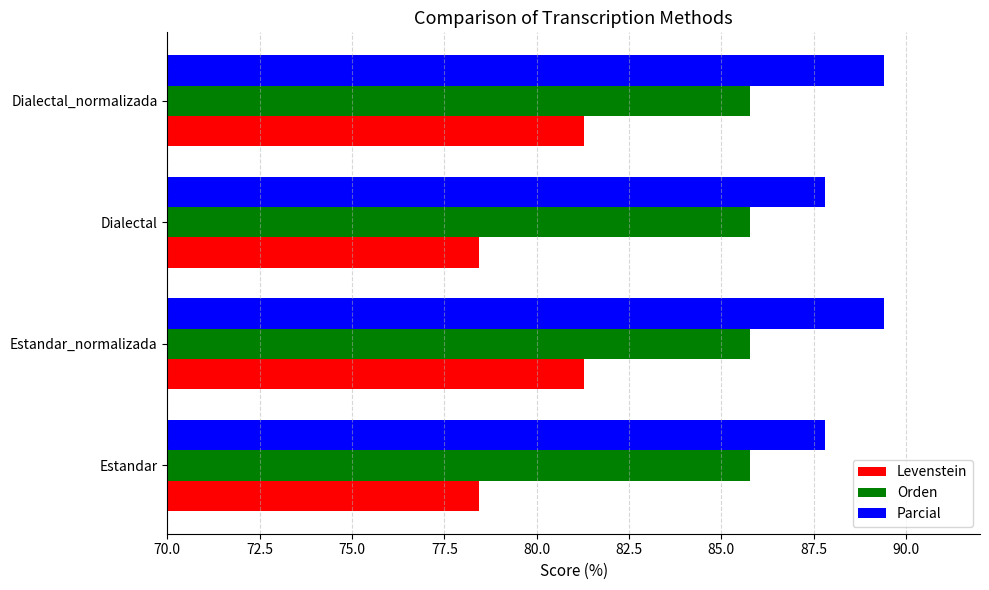

What is the maximum value for Levenstein?

81.3